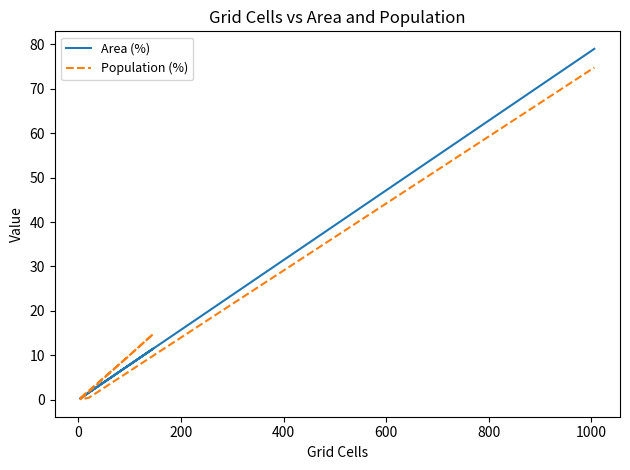

Which series has the widest spread of values?

Area (%)